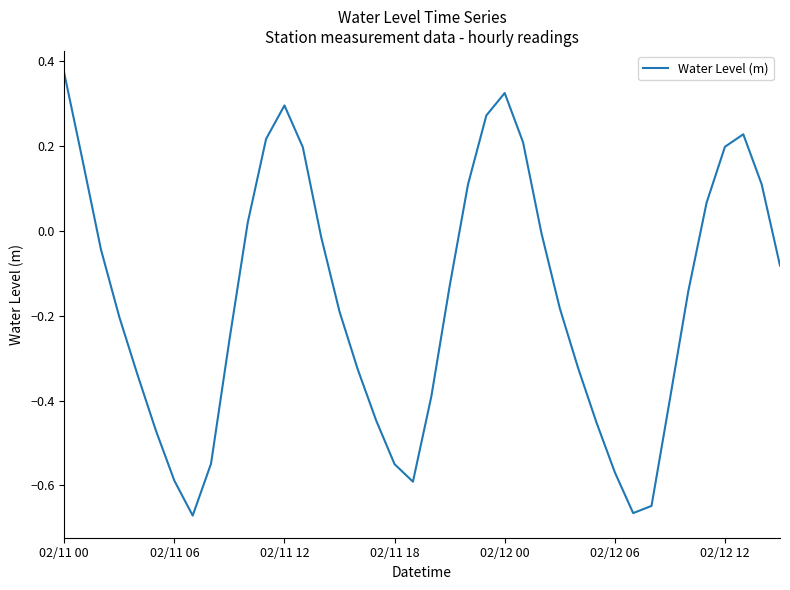

What is the difference between the maximum and minimum values?

1.0